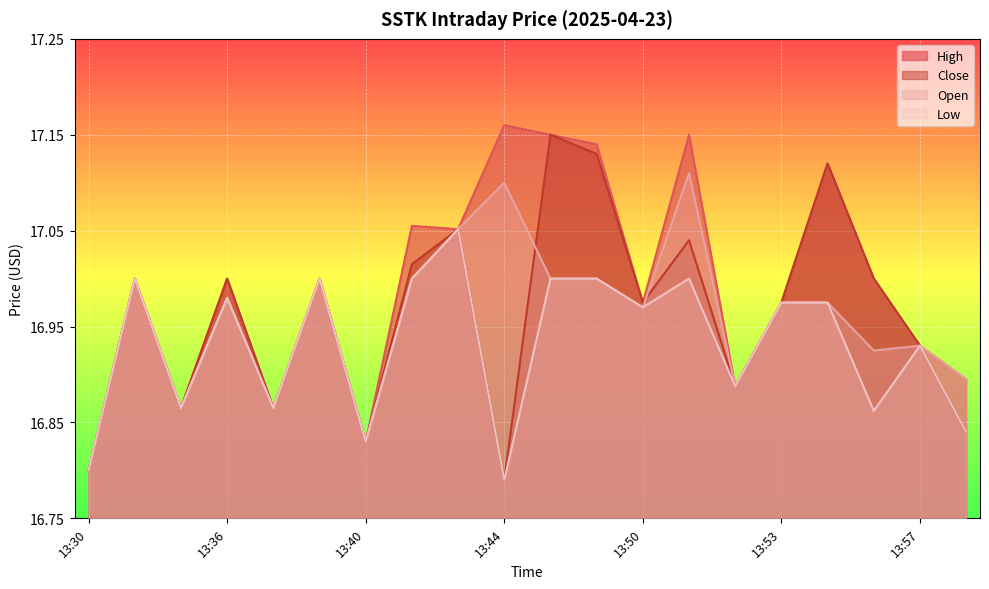

What is the spread (max minus min) of values at 13:55?

0.1